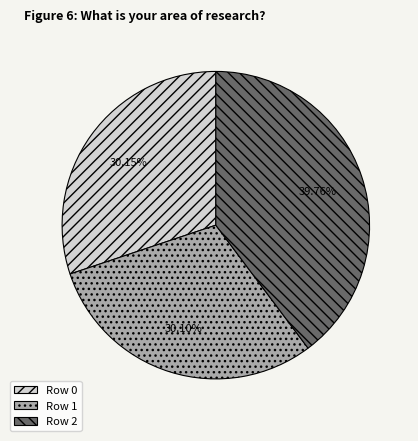

Is the sum of Row 2 and Row 1 greater than half?

Yes